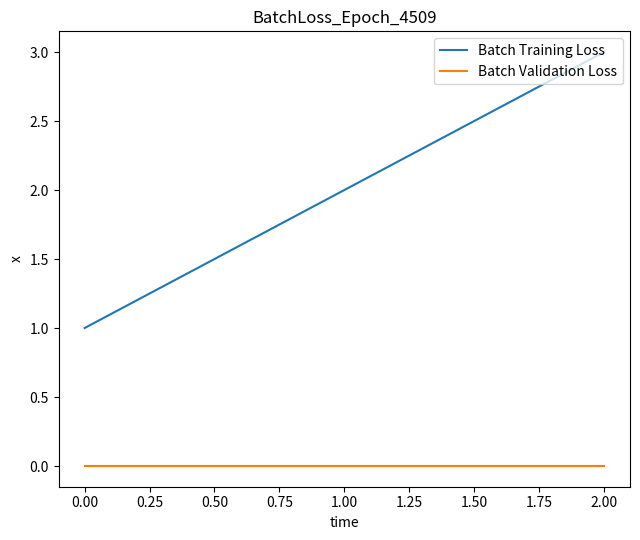

Is the value of Batch Training Loss at 0.00 greater than the value of Batch Validation Loss at 2.00?

Yes